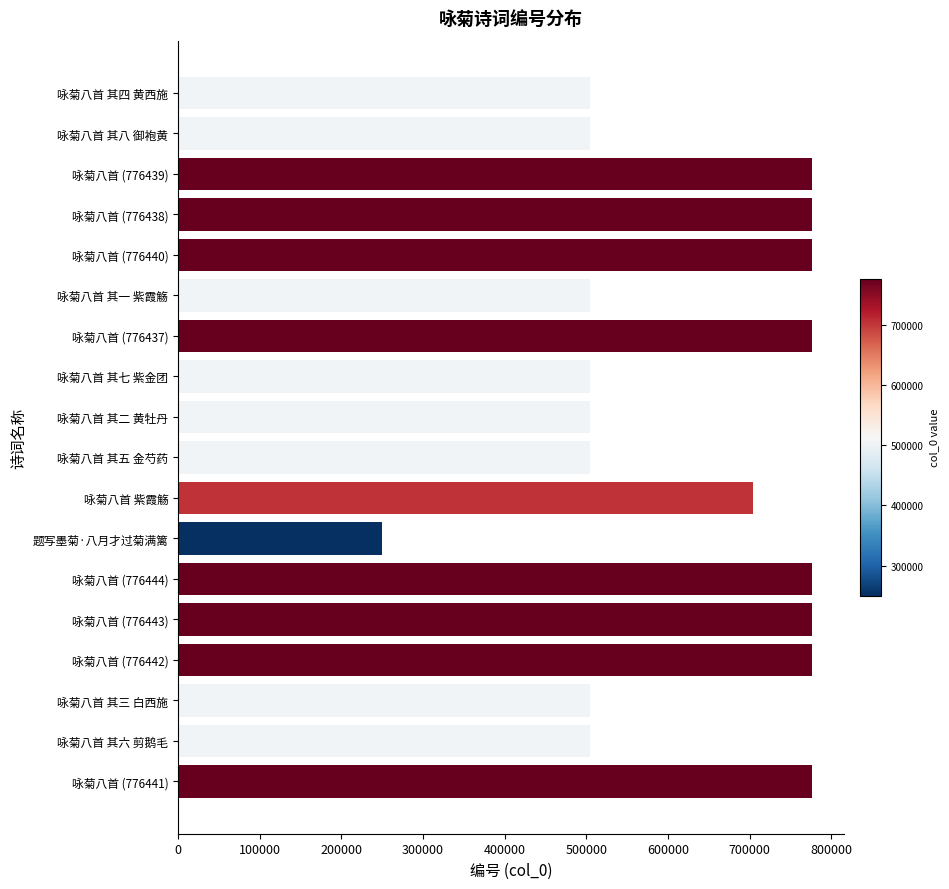

What is the change in value from 咏菊八首 (776438) to 咏菊八首 其一 紫霞觞?

-272268